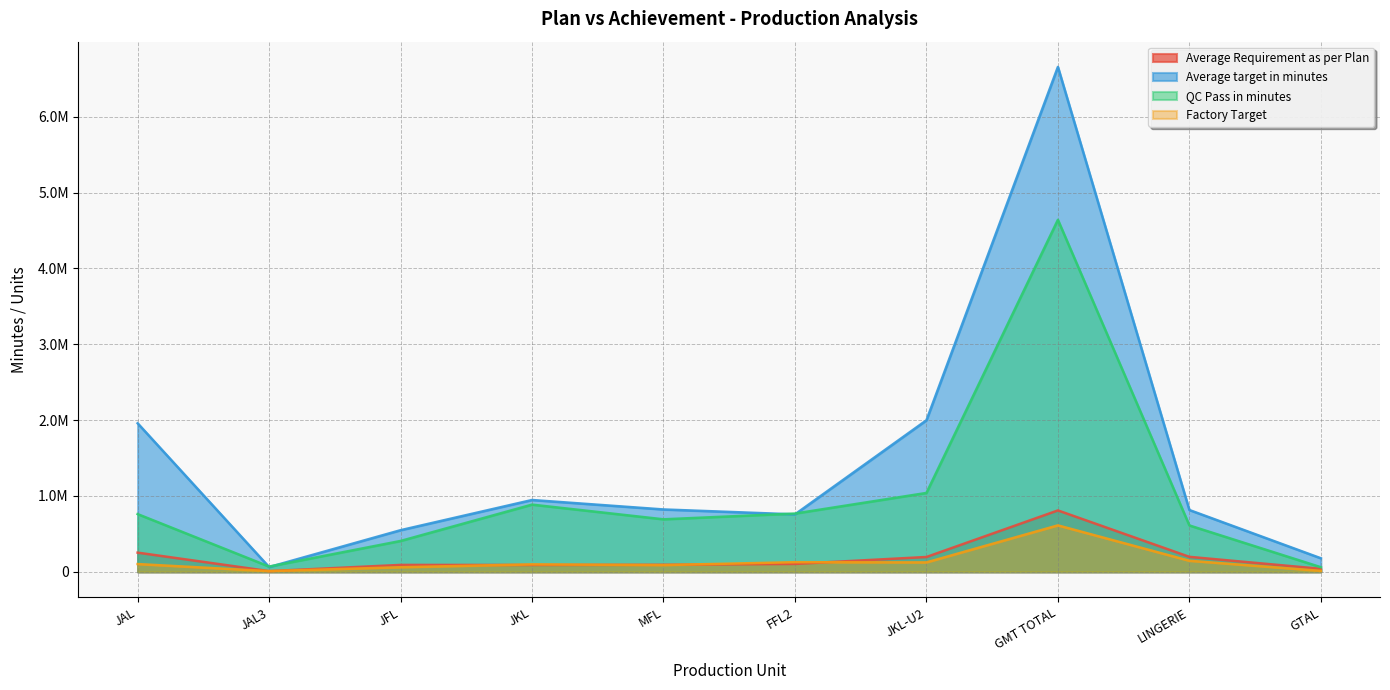

The value of QC Pass in minutes at JAL is 761555.4. True or false?

True